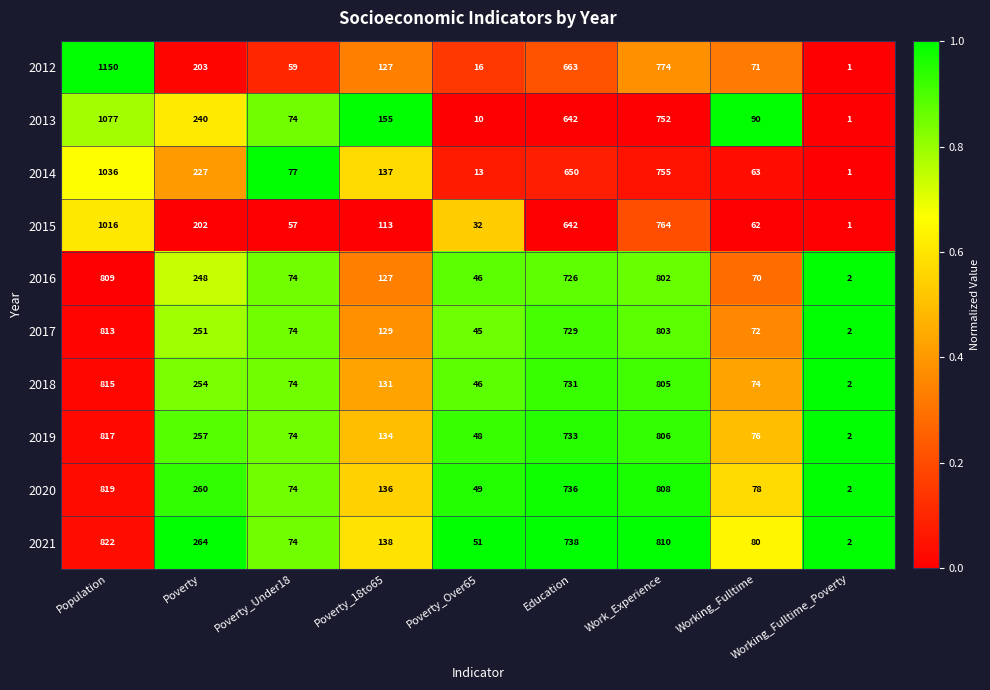

List the series in order of their peak value, highest first.

2012, 2013, 2014, 2015, 2021, 2020, 2019, 2018, 2017, 2016